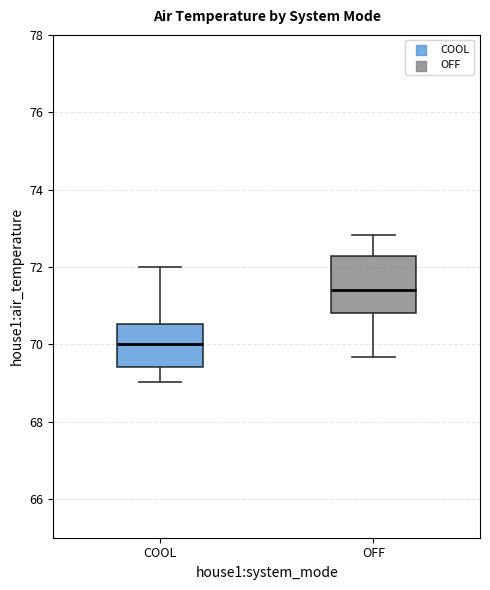

Reading left to right, read every box against the y-axis: the position of its median line, the range the box covers, and the ends of its whiskers. The values are not printed on the chart, so give them approximately, as read against the axis.

COOL: median 70.0, box 69.4 to 70.6, whiskers 69.0 to 72.0
OFF: median 71.4, box 70.8 to 72.2, whiskers 69.6 to 72.8